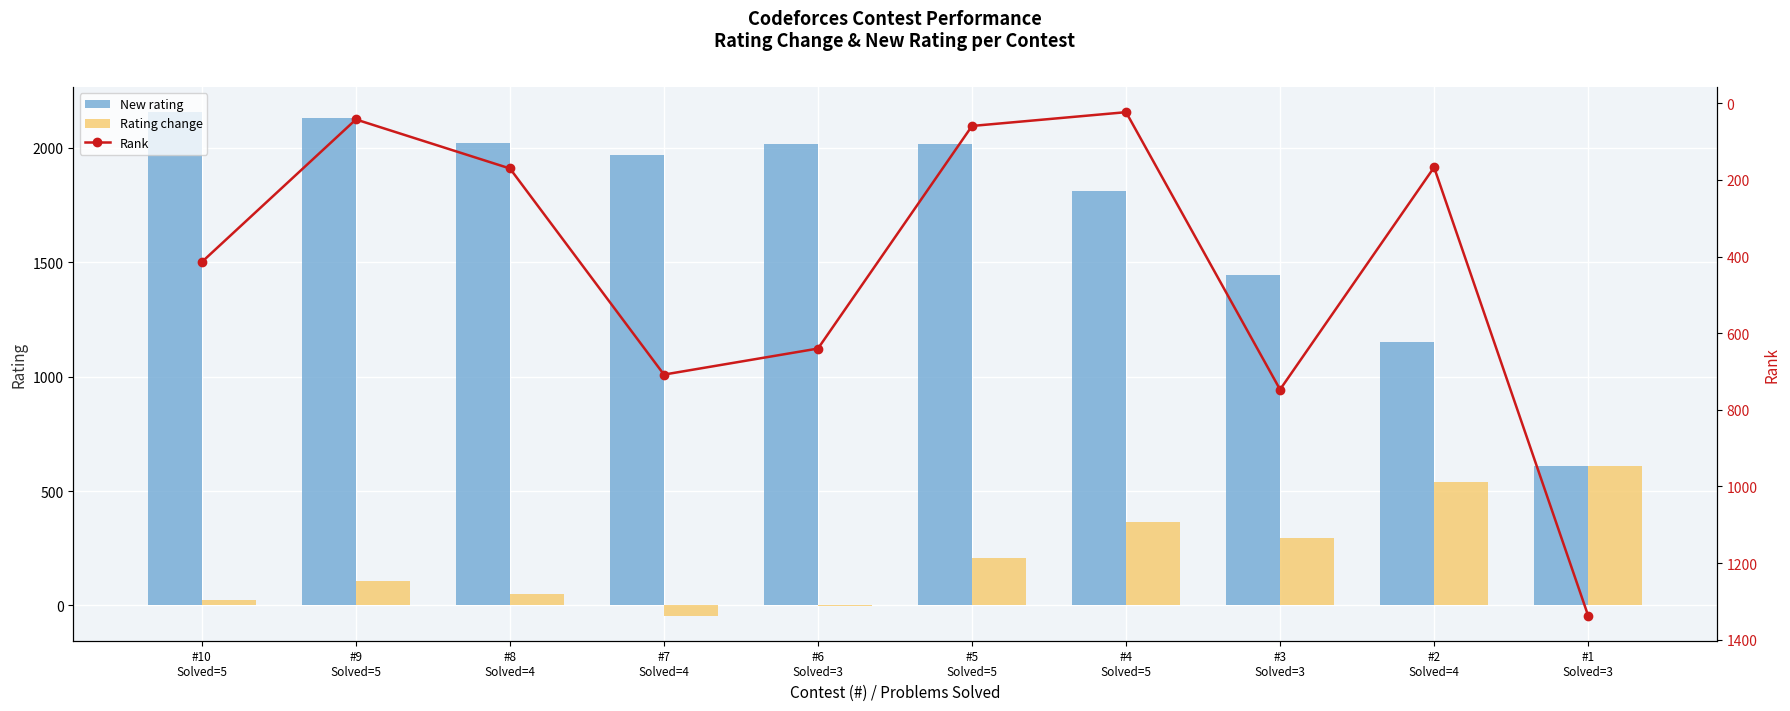

The value of Rank at #10
Solved=5 is 685. True or false?

False